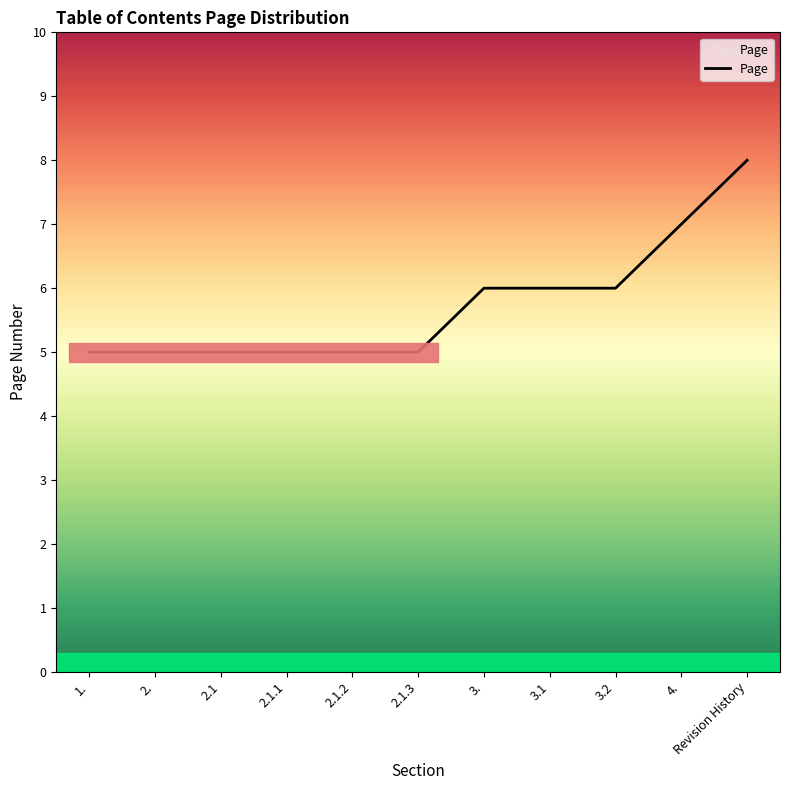

Is it true that the value at 1. is 5?

True